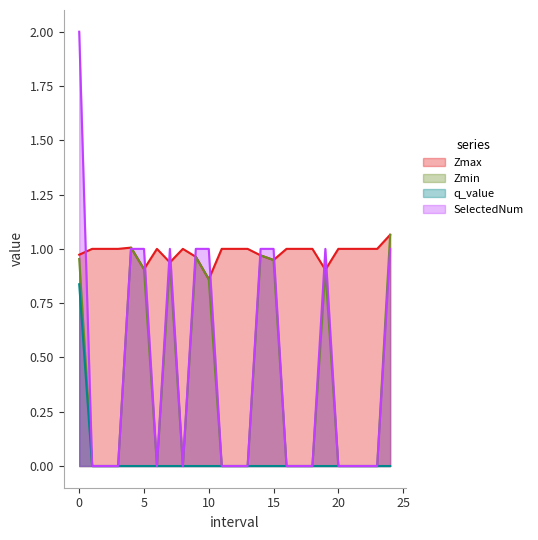

Rank the categories by SelectedNum value from highest to lowest.

0.0, 4.0, 5.0, 7.0, 9.0, 10.0, 14.0, 15.0, 19.0, 24.0, 1.0, 2.0, 3.0, 6.0, 8.0, 11.0, 12.0, 13.0, 16.0, 17.0, 18.0, 20.0, 21.0, 22.0, 23.0